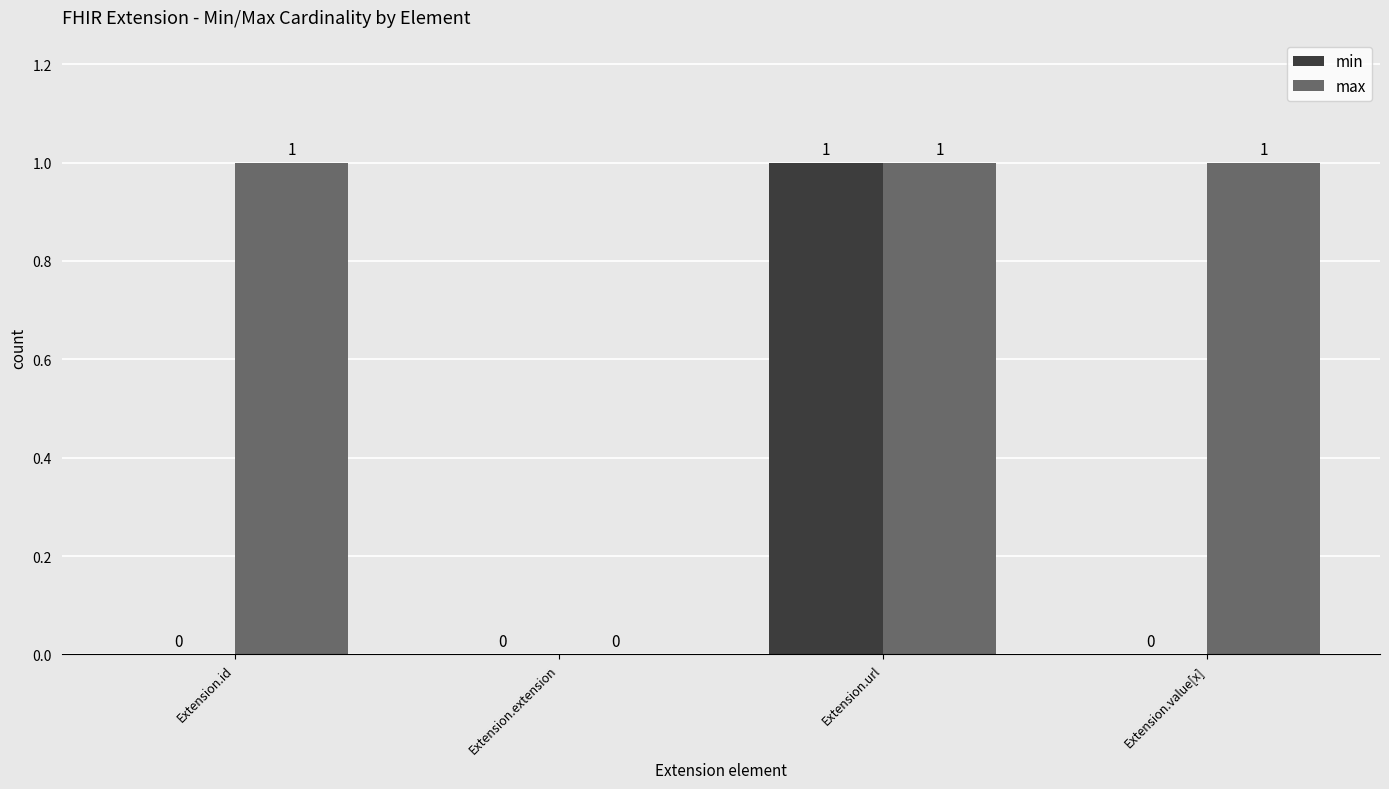

Which series changed the most between Extension.id and Extension.extension?

max